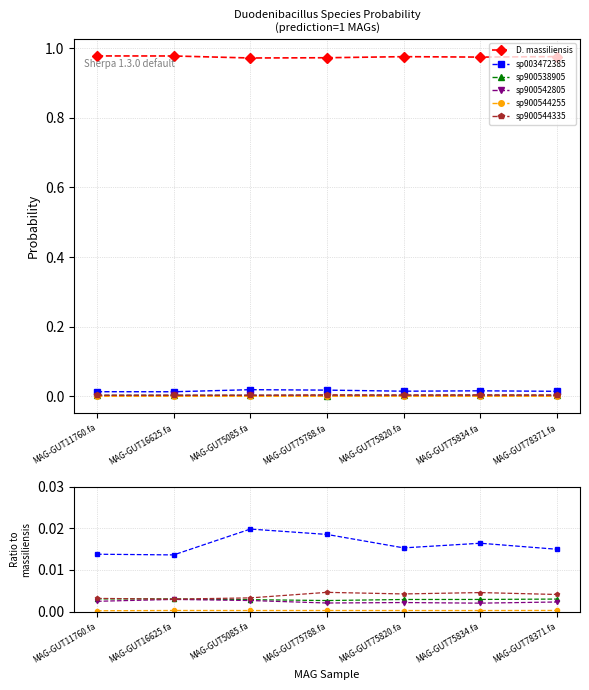

At which label is D. massiliensis closest to 0?

MAG-GUT5085.fa